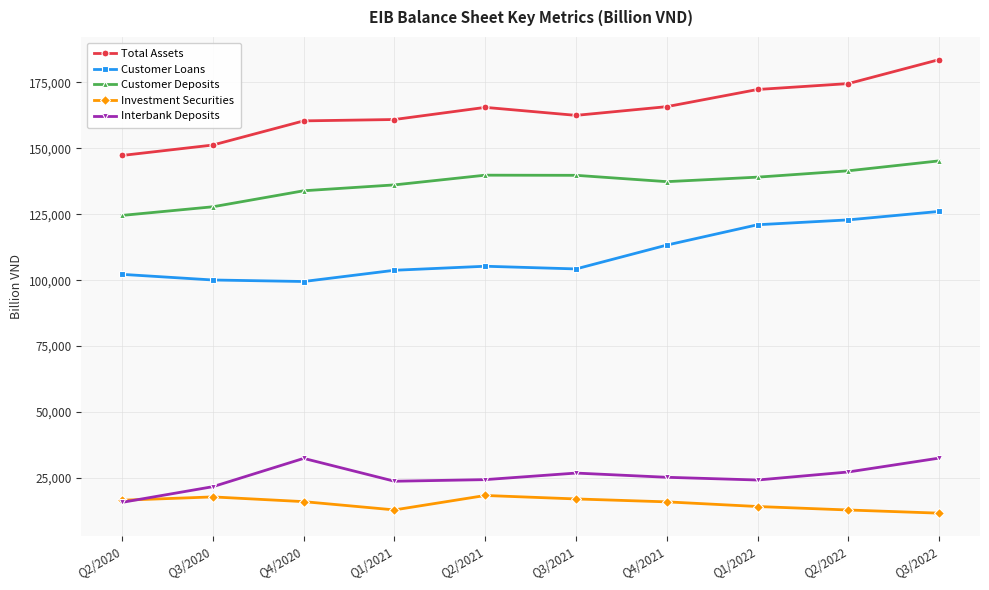

How many series are shown in this chart?

5